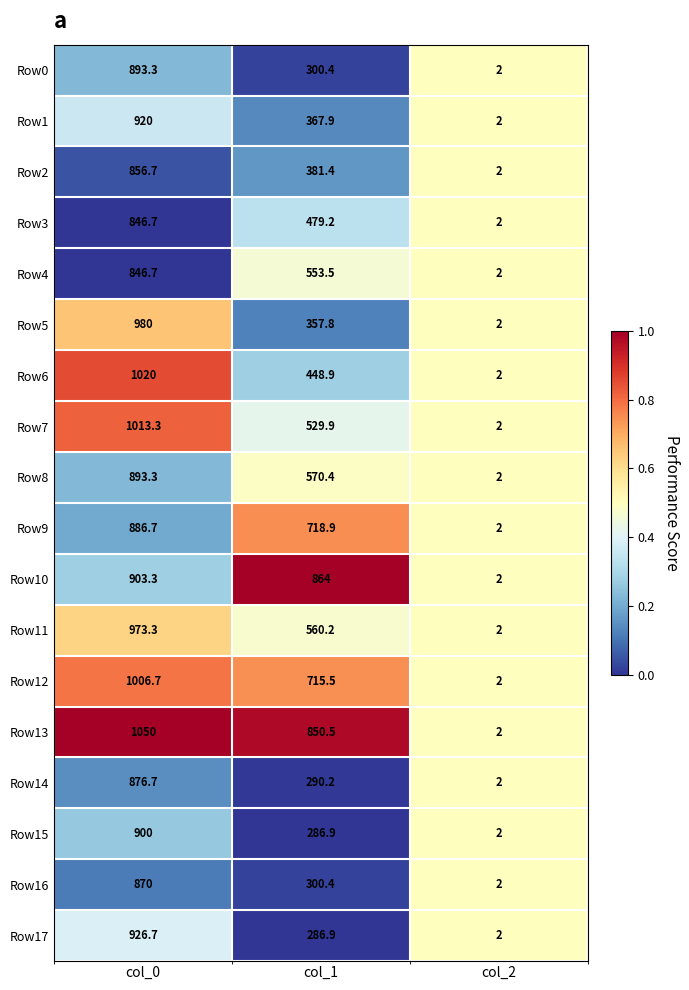

Rank the categories by Row4 value from highest to lowest.

col_0, col_1, col_2